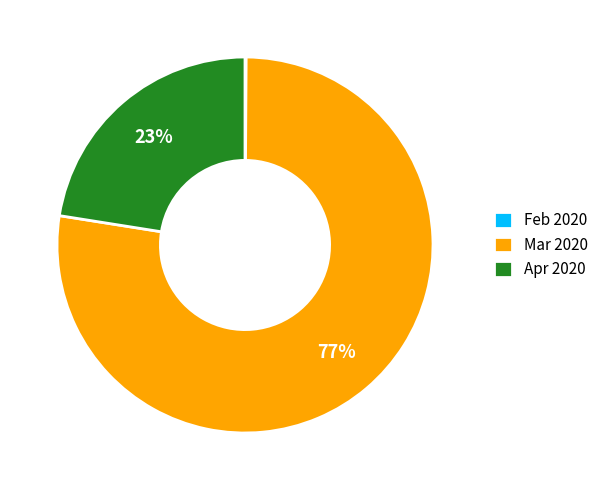

Is there any slice that represents more than half of the pie?

Yes